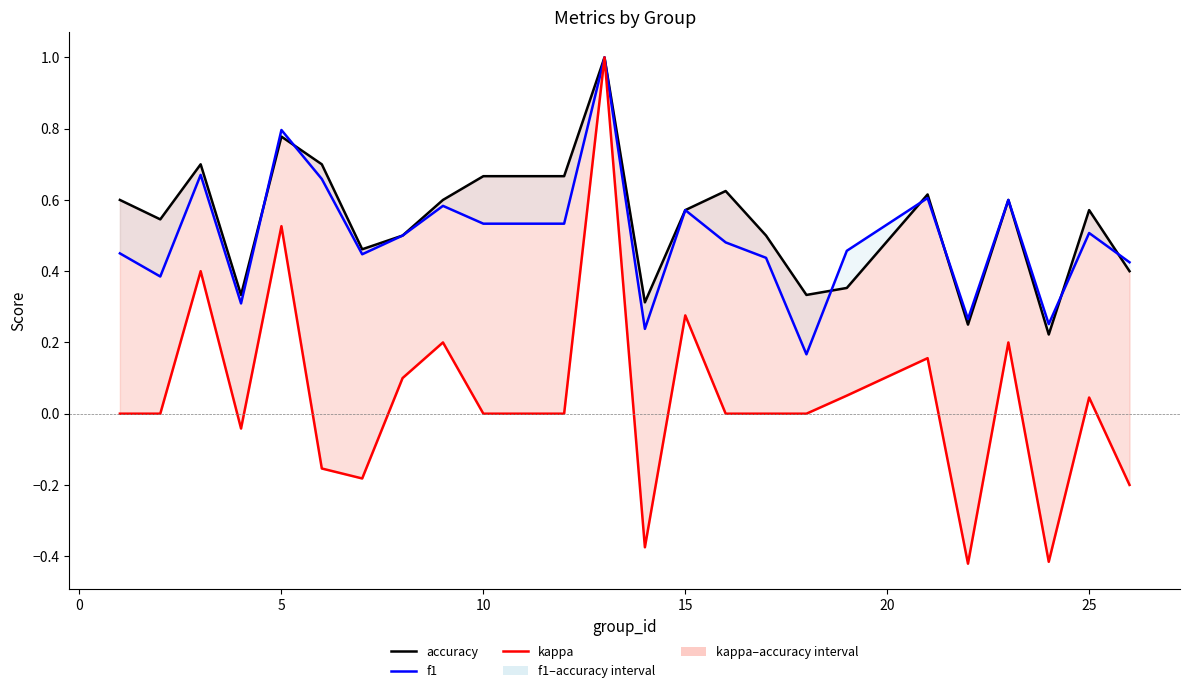

Reading left to right, list all the values displayed in this chart.

accuracy: 0.6	0.5	0.7	0.3	0.8	0.7	0.5	0.5	0.6	0.7	0.7	1.0	0.3	0.6	0.6	0.5	0.3	0.4	0.6	0.2	0.6	0.2	0.6	0.4
f1: 0.5	0.4	0.7	0.3	0.8	0.7	0.4	0.5	0.6	0.5	0.5	1.0	0.2	0.6	0.5	0.4	0.2	0.5	0.6	0.3	0.6	0.3	0.5	0.4
kappa: 0.0	0.0	0.4	-0.0	0.5	-0.2	-0.2	0.1	0.2	0.0	0.0	1.0	-0.4	0.3	0.0	0.0	0.0	0.1	0.2	-0.4	0.2	-0.4	0.0	-0.2